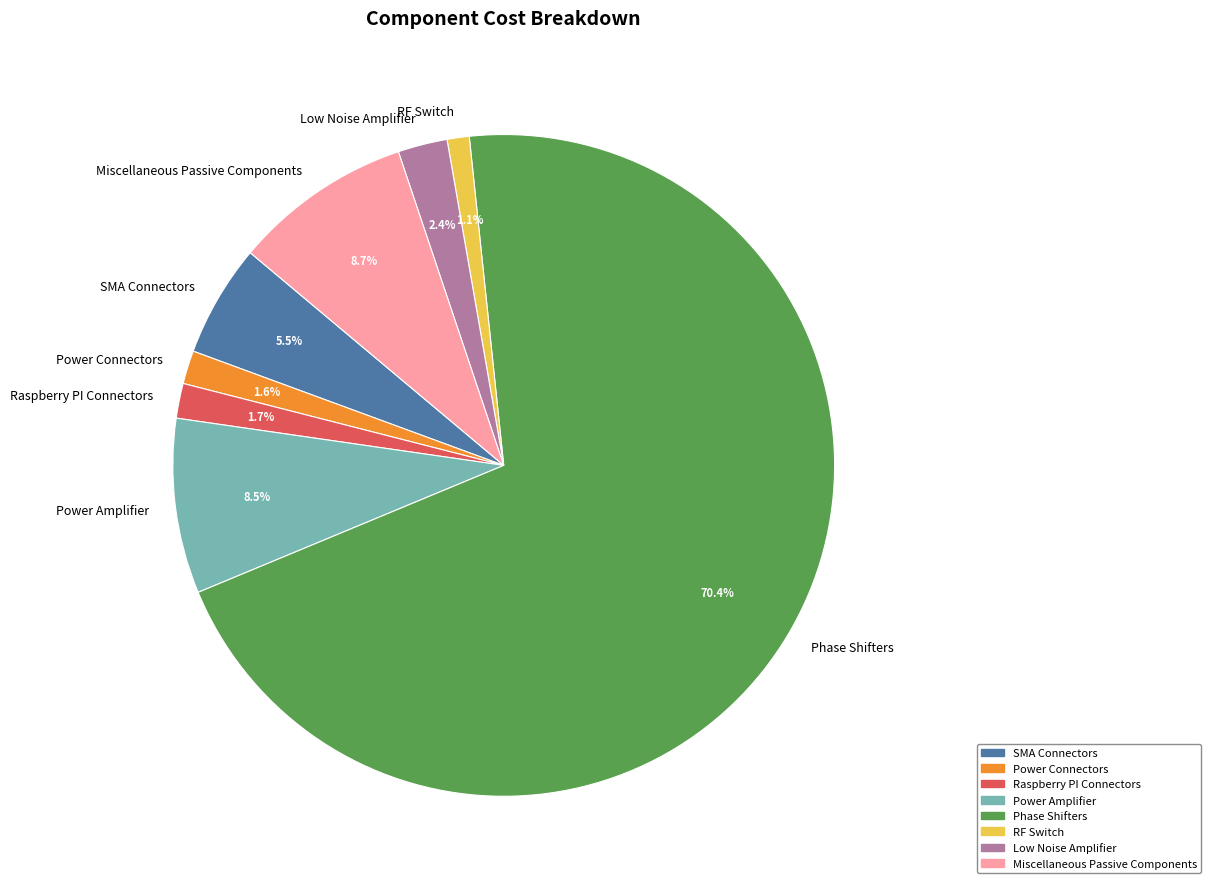

How many segments does this pie chart have?

8